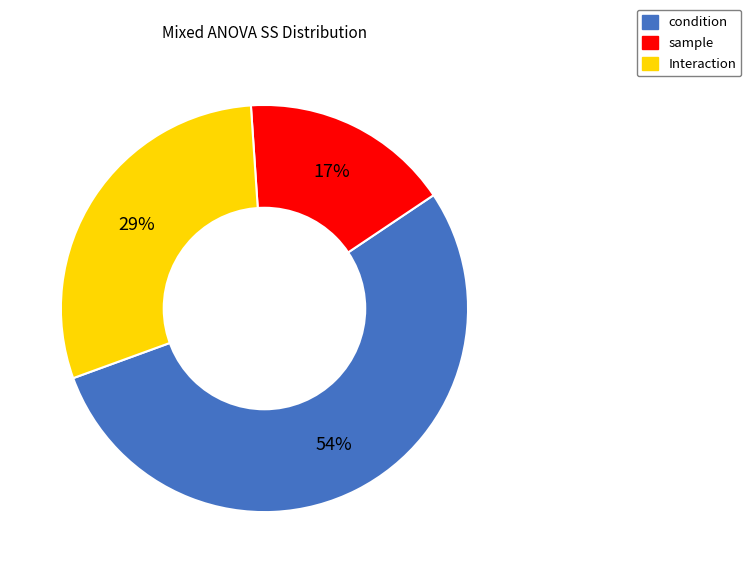

Do condition and Interaction together represent more than half of the pie?

Yes